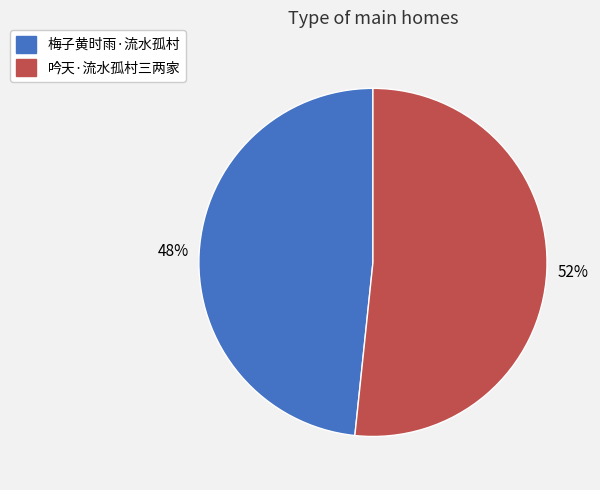

Rank the categories by value from highest to lowest.

吟天·流水孤村三两家, 梅子黄时雨·流水孤村